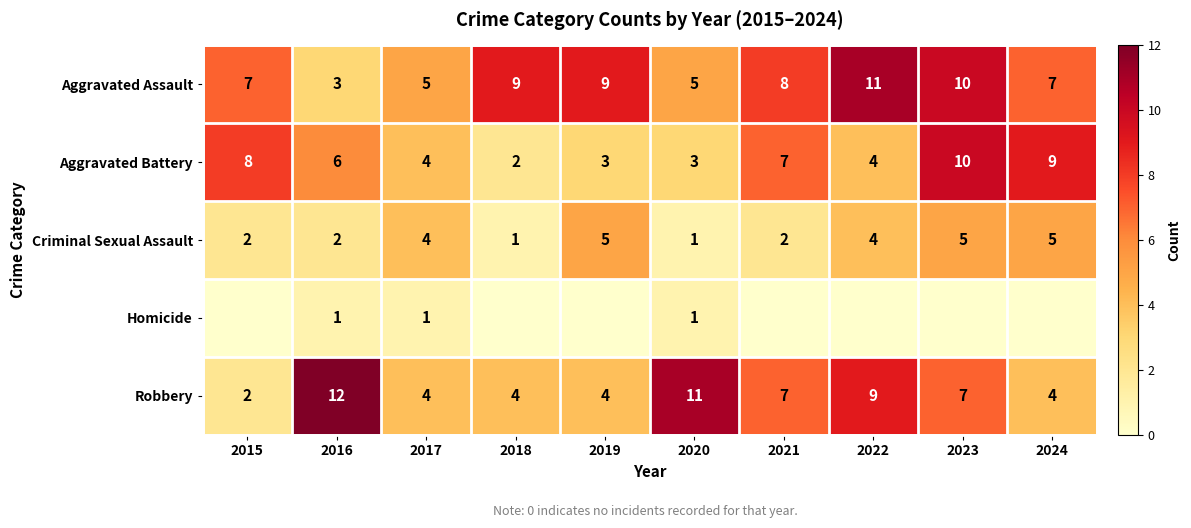

True or false: Aggravated Assault has a value of 8 at 2020.

False